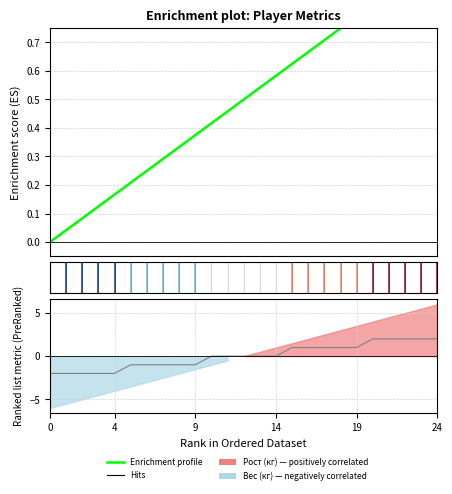

How many lines are shown in the chart?

2